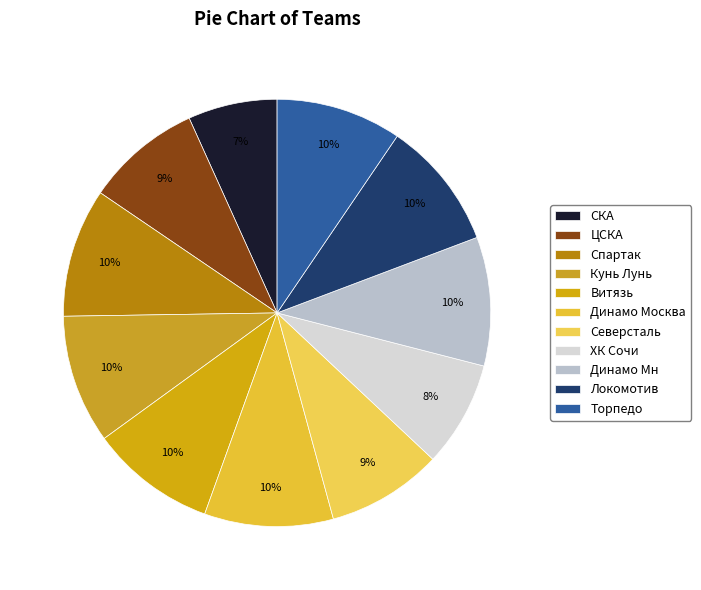

To the nearest percent, what is the average slice percentage?

9%